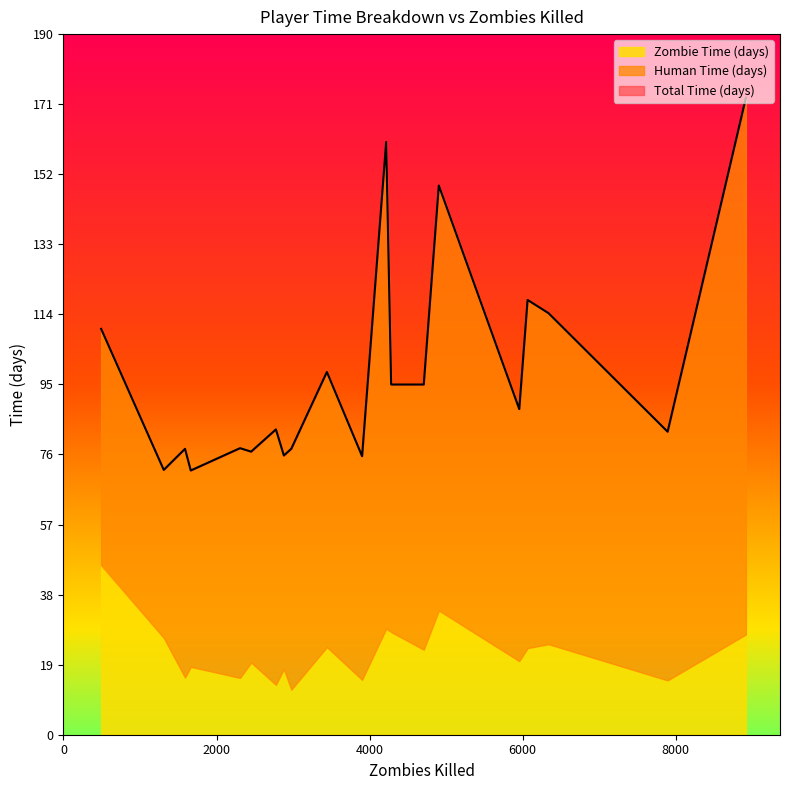

What are all the series names shown in the legend?

Total Time (days), Human Time (days), Zombie Time (days)